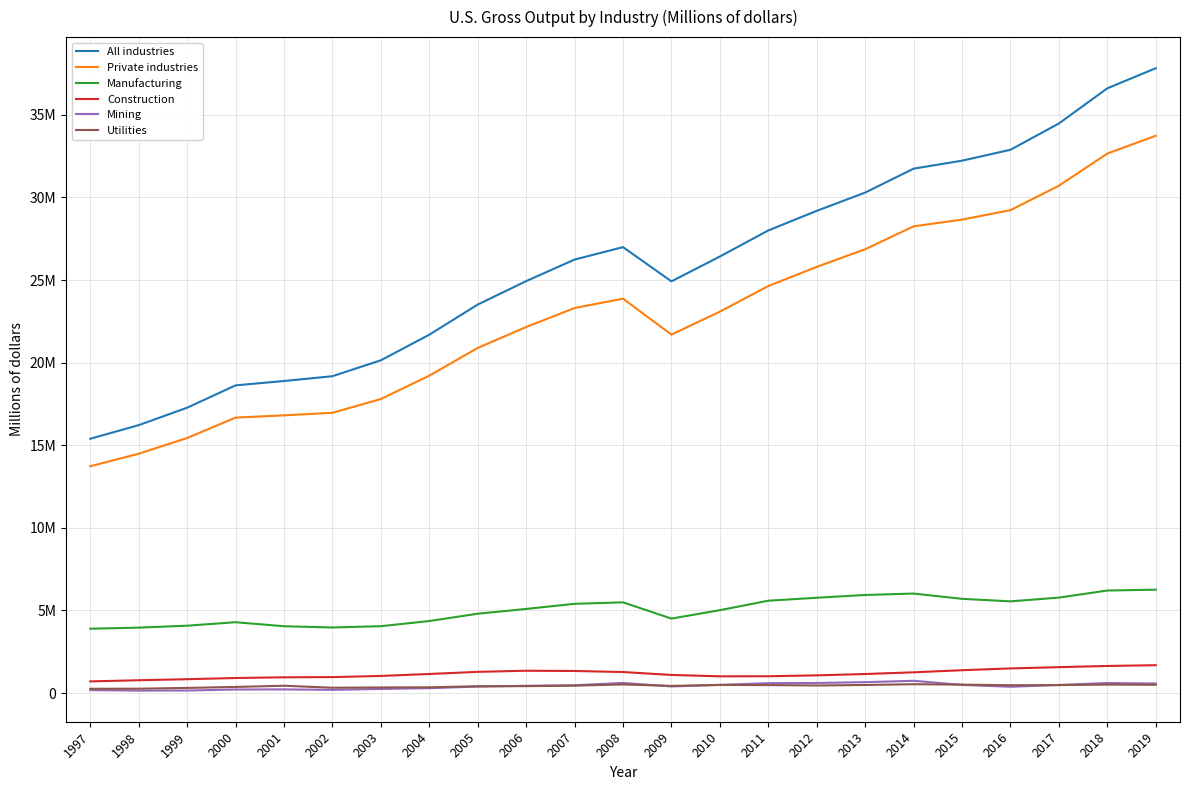

Reading left to right, extract all data points from this chart.

All industries: 15393320	16216785	17272311	18623870	18888252	19178255	20141244	21690160	23512947	24931355	26238500	26989209	24919477	26422363	27999497	29186848	30291347	31740043	32222300	32882162	34474732	36603406	37816984
Private industries: 13728169	14487020	15437558	16672777	16809081	16963427	17798089	19210489	20889675	22154281	23305632	23869214	21695674	23087247	24635110	25797086	26864969	28248483	28656783	29228283	30707673	32654447	33730375
Manufacturing: 3897971	3962464	4079847	4290462	4046832	3971611	4050673	4361729	4804582	5093517	5404030	5493739	4511065	5019104	5592871	5771296	5939329	6025468	5706328	5553361	5780421	6209281	6259231
Construction: 709092	779602	841640	913886	956910	969697	1039480	1158060	1287144	1353620	1339134	1275777	1098960	1016651	1020485	1074580	1155700	1258772	1386108	1494812	1570769	1643111	1689986
Mining: 176871	151537	155814	218050	226107	195472	252388	299469	393954	444218	475551	613984	404018	499297	601186	613049	662888	745419	495972	384264	493146	610566	579935
Utilities: 261979	268067	314786	373248	446479	325154	343152	351750	416184	421955	451593	524896	436451	494486	484889	461485	491663	537642	513760	476843	485757	516322	503226